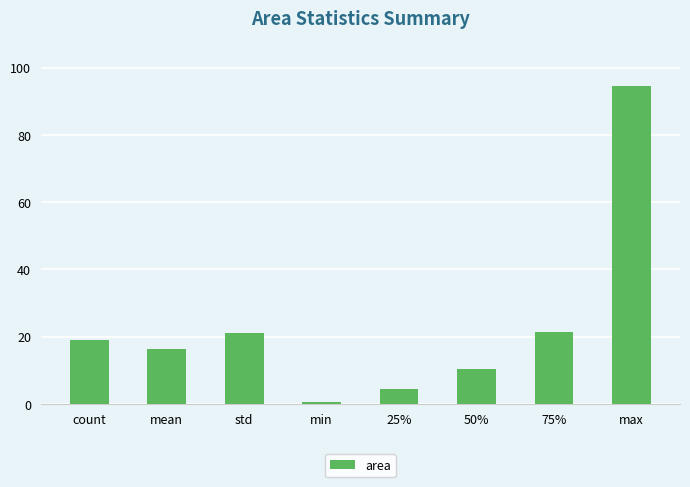

Between mean and 25%, which is larger?

mean